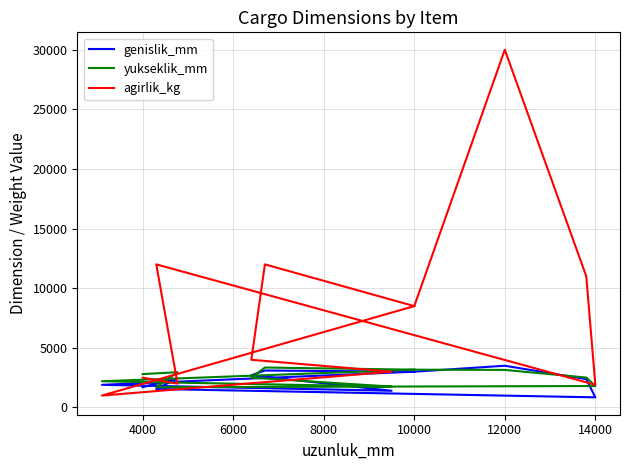

True or false: yukseklik_mm and agirlik_kg intersect in this chart.

True